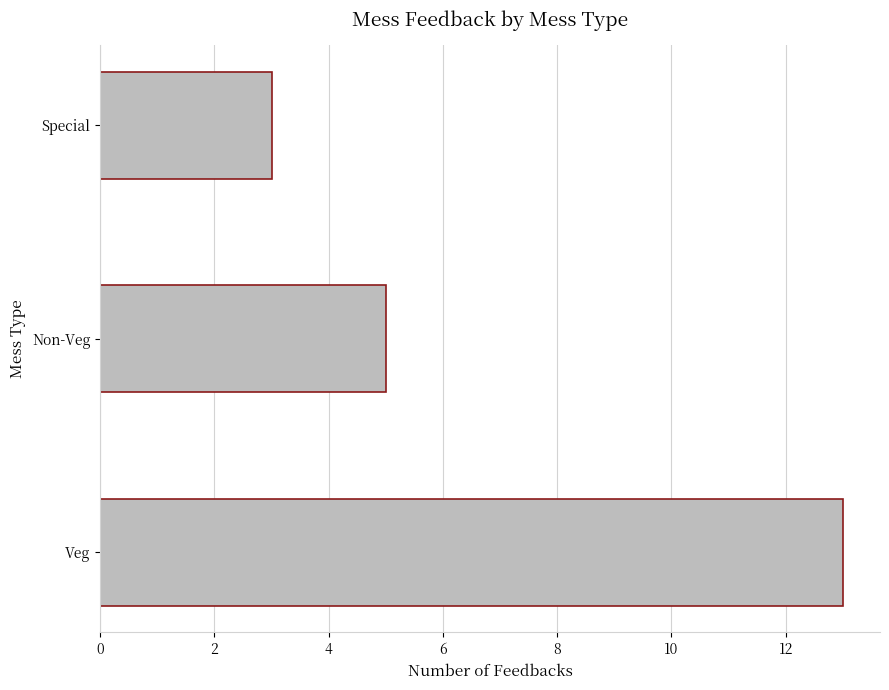

List the labels in order of value, smallest first.

Special, Non-Veg, Veg